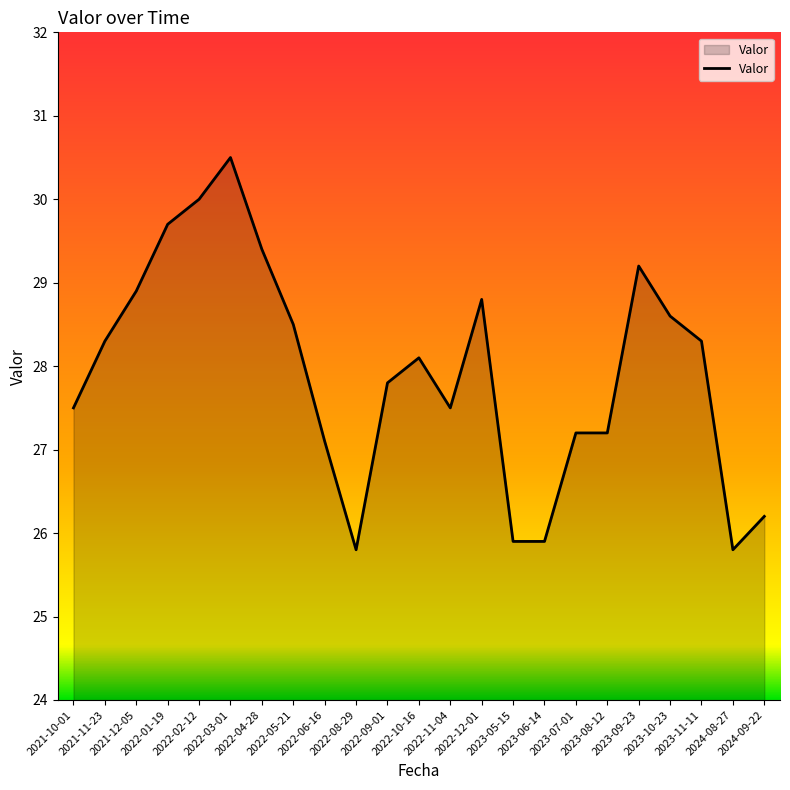

Reading right to left, transcribe all the data shown in this chart.

2024-09-22=26.2	2024-08-27=25.8	2023-11-11=28.3	2023-10-23=28.6	2023-09-23=29.2	2023-08-12=27.2	2023-07-01=27.2	2023-06-14=25.9	2023-05-15=25.9	2022-12-01=28.8	2022-11-04=27.5	2022-10-16=28.1	2022-09-01=27.8	2022-08-29=25.8	2022-06-16=27.1	2022-05-21=28.5	2022-04-28=29.4	2022-03-01=30.5	2022-02-12=30.0	2022-01-19=29.7	2021-12-05=28.9	2021-11-23=28.3	2021-10-01=27.5